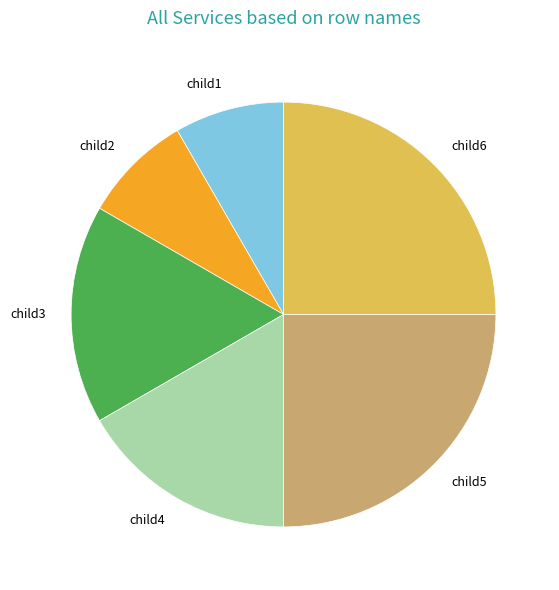

Which has a higher value, child5 or child3?

child5